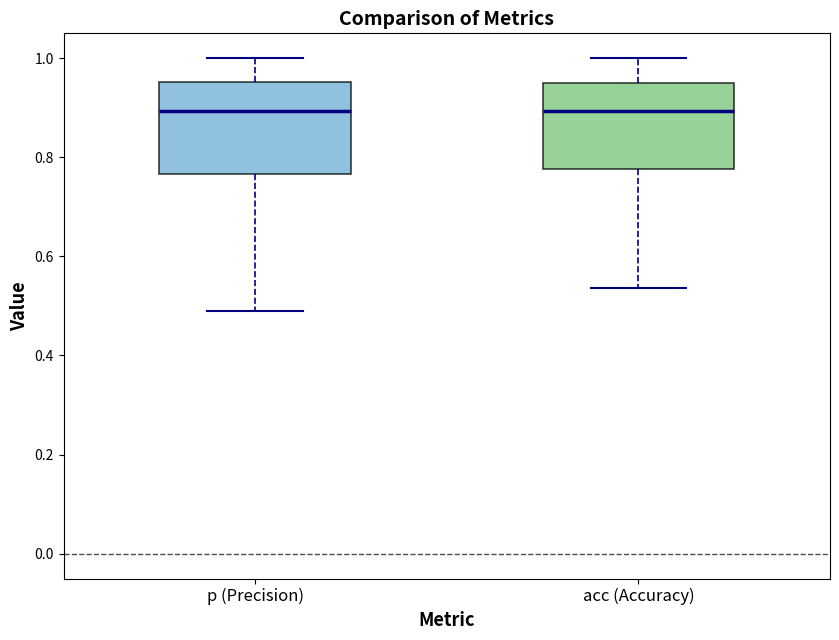

Reading left to right, read every box against the y-axis: the position of its median line, the range the box covers, and the ends of its whiskers. The values are not printed on the chart, so give them approximately, as read against the axis.

p (Precision): median 0.90, box 0.76 to 0.96, whiskers 0.48 to 1.00
acc (Accuracy): median 0.90, box 0.78 to 0.94, whiskers 0.54 to 1.00